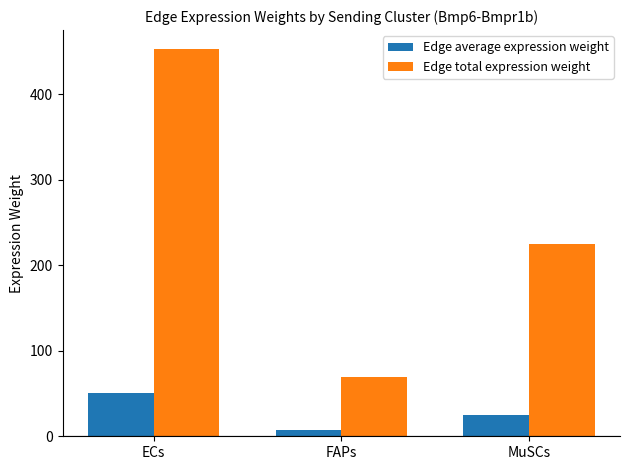

At which label does Edge total expression weight first exceed 224?

ECs